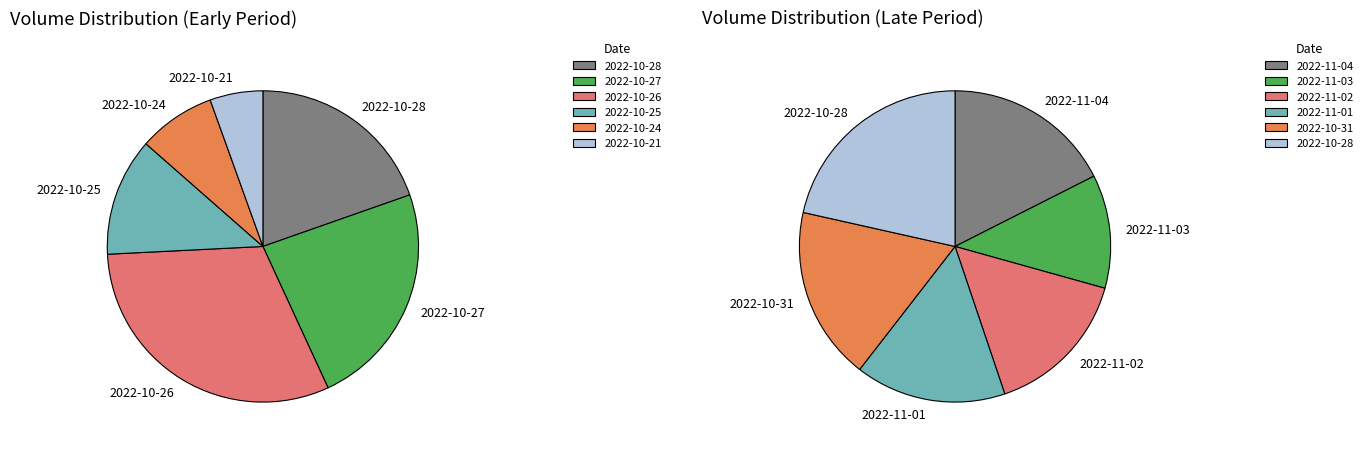

Does 2022-10-27 represent more than half of the total?

No